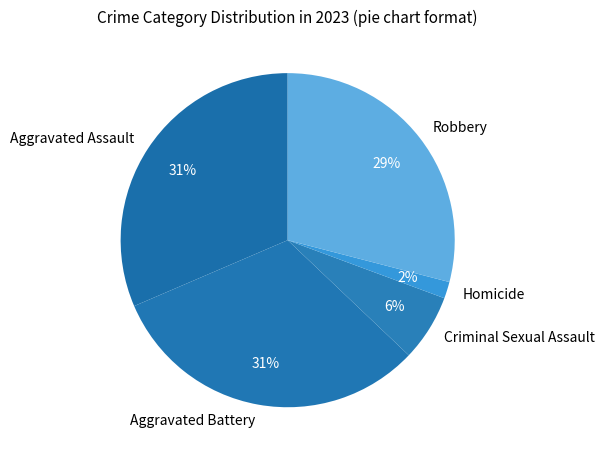

What is the smallest slice in the pie chart?

Homicide